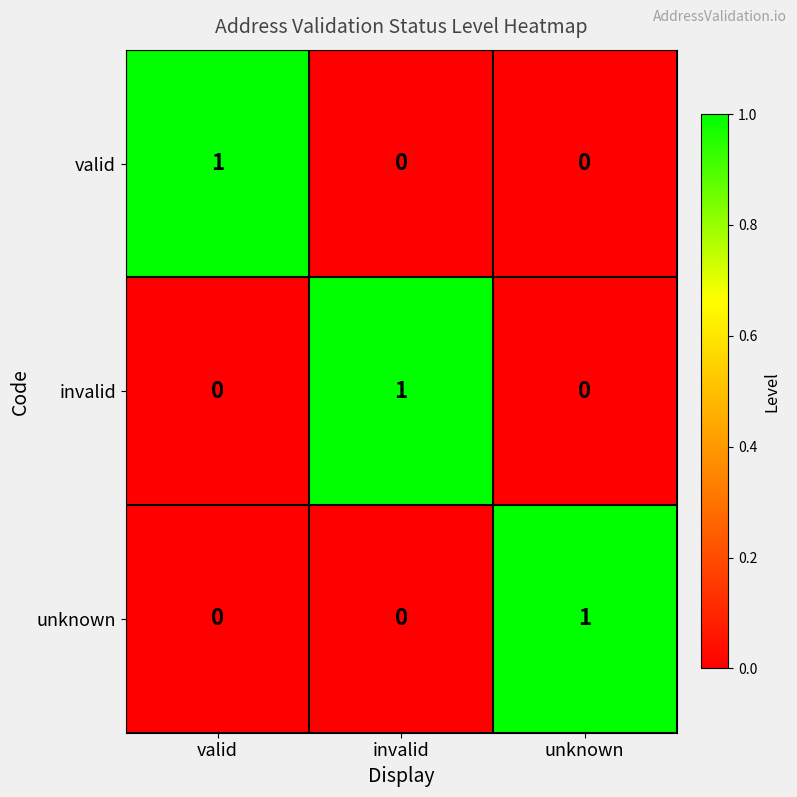

The value of valid at valid is 1. True or false?

True